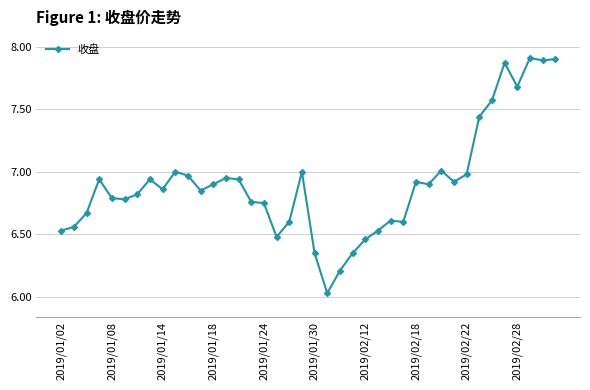

True or false: the data has more than 2 interior local peaks.

True